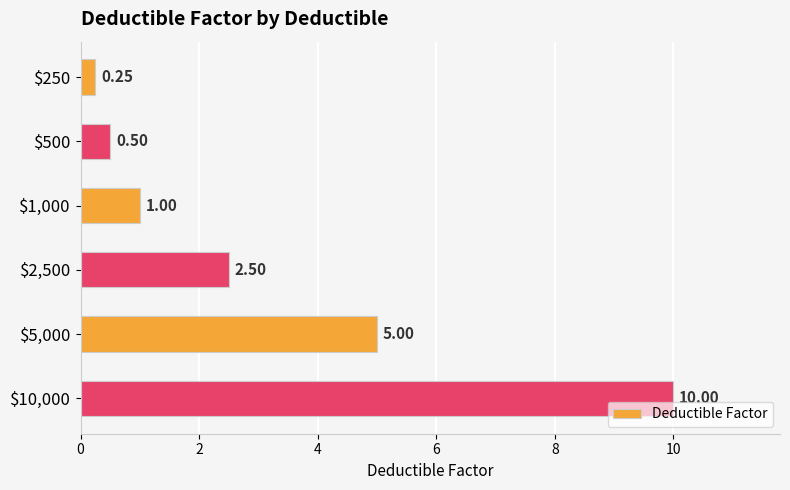

What is the difference between the second highest and second lowest values?

4.5